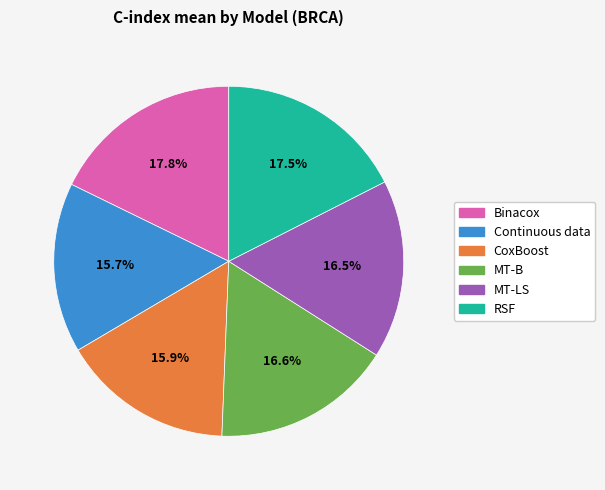

To the nearest percent, what is the difference between the CoxBoost and MT-B slice percentages?

1%